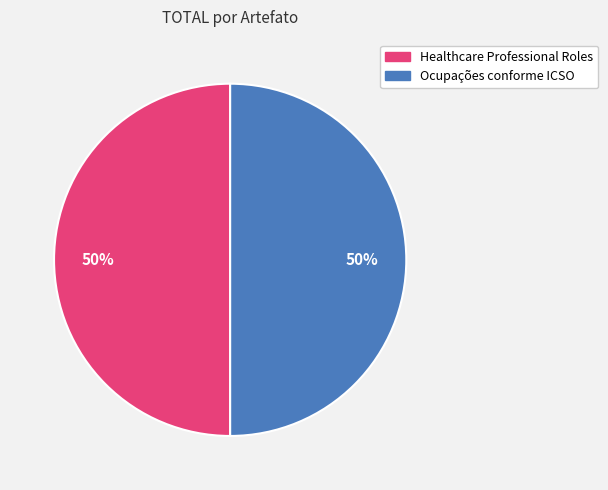

How many slices are in this pie chart?

2